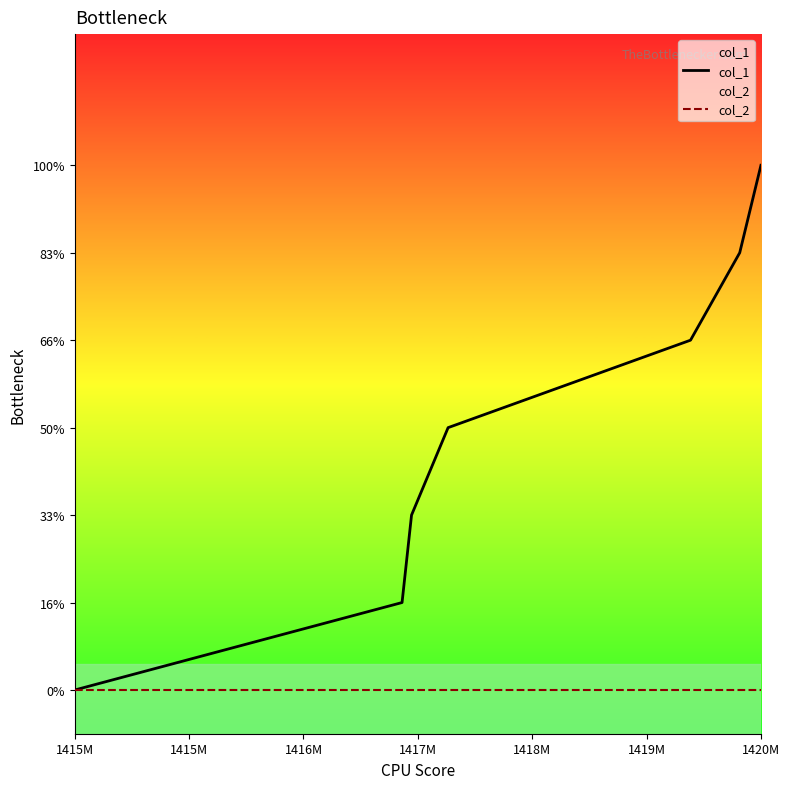

The col_2 series shows 0 at 1420M. True or false?

True